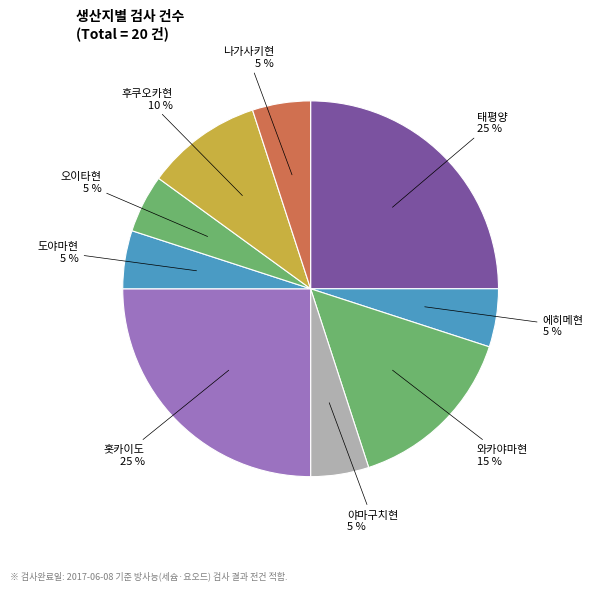

Combined, do 에히메현 and 와카야마현 account for over 50%?

No